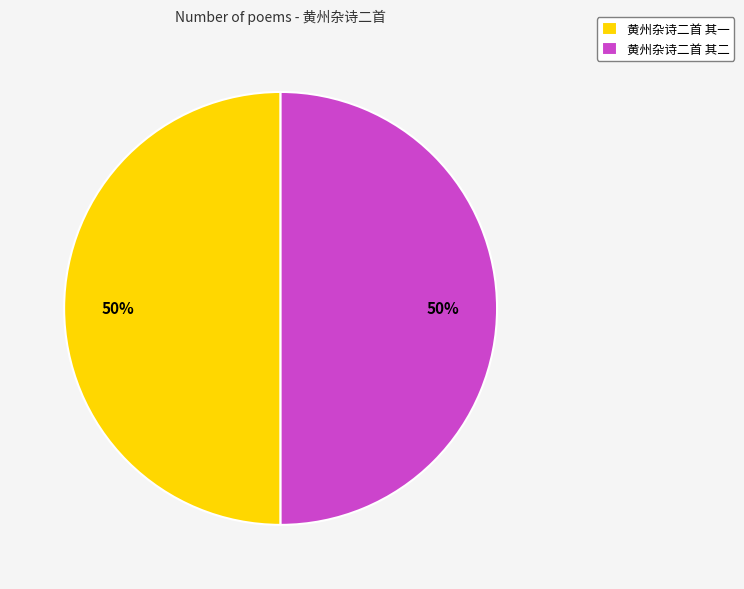

To the nearest percent, what percentage of the pie is 黄州杂诗二首 其二?

50%